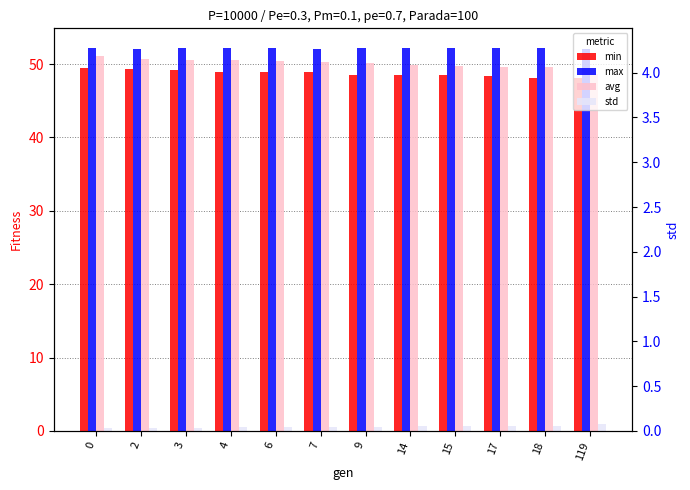

Reading left to right, what are all the values shown in this chart?

min: 49.4	49.3	49.1	49.0	48.9	48.9	48.6	48.5	48.5	48.3	48.1	48.1
max: 52.3	52.1	52.2	52.1	52.2	52.1	52.2	52.1	52.1	52.3	52.1	52.1
avg: 51.2	50.7	50.6	50.5	50.4	50.3	50.2	49.8	49.8	49.7	49.6	48.6
std: 0.4	0.4	0.5	0.5	0.5	0.5	0.6	0.6	0.7	0.7	0.7	0.9